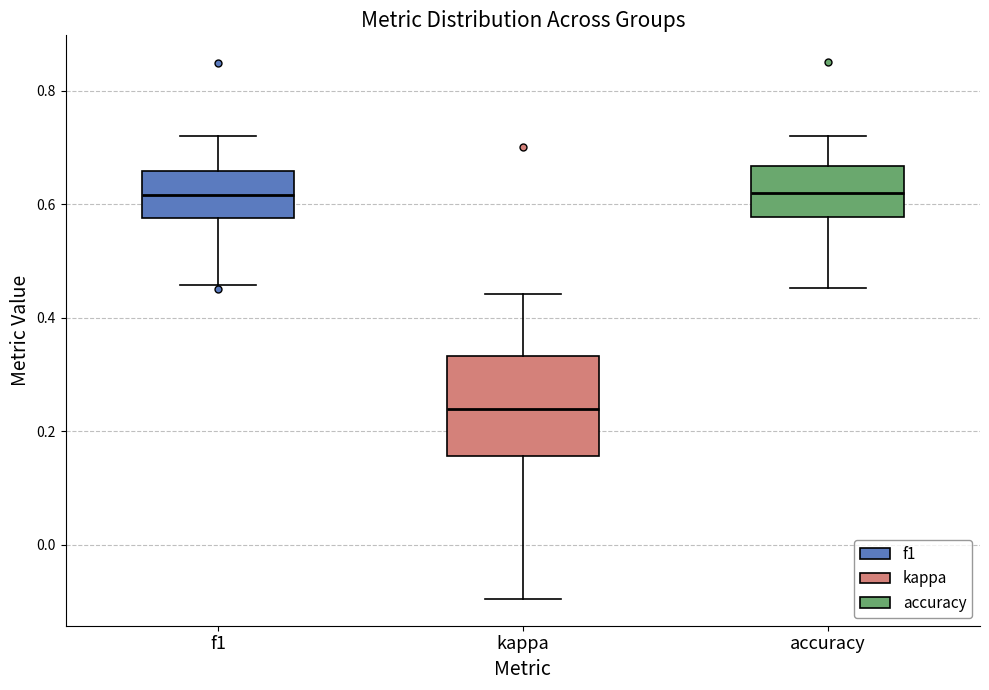

Where is the lower edge of the box for accuracy on the y-axis? The values are not printed on the chart, so give them approximately, as read against the axis.

0.58